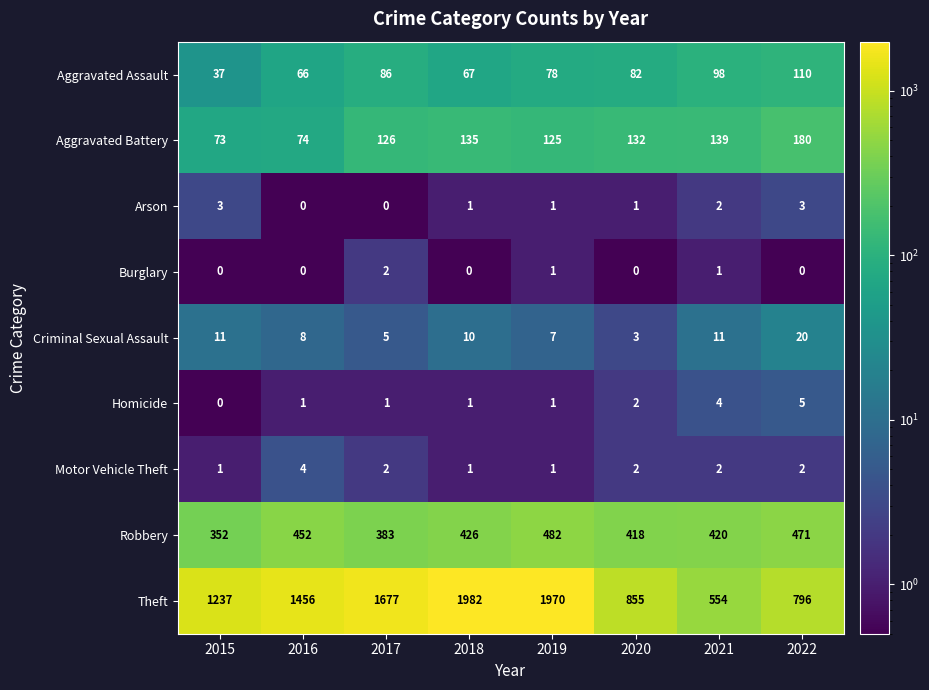

Which category has the highest value across all series?

2018